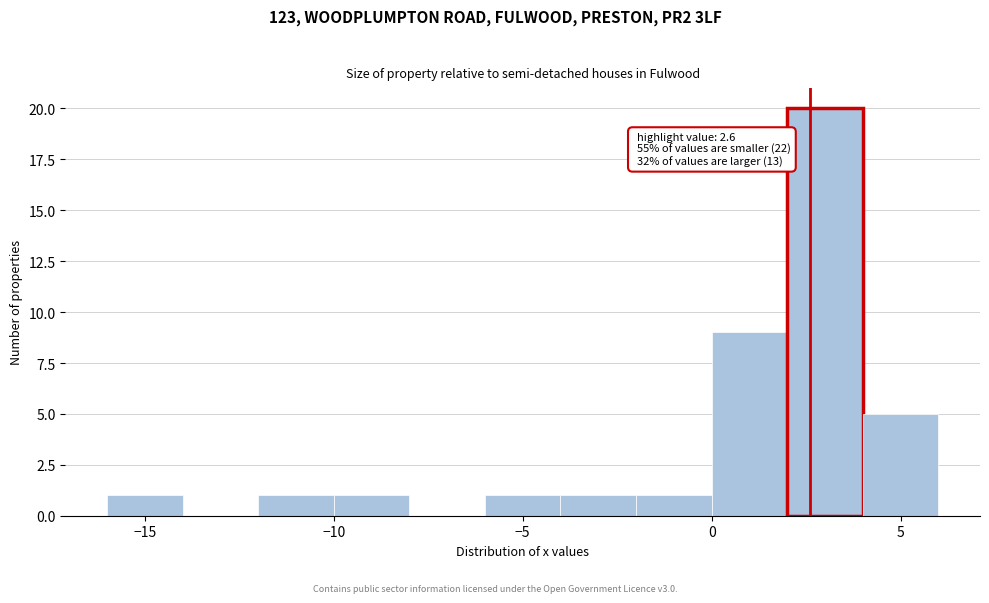

Which range on the x-axis has the tallest bar?

2 to 4